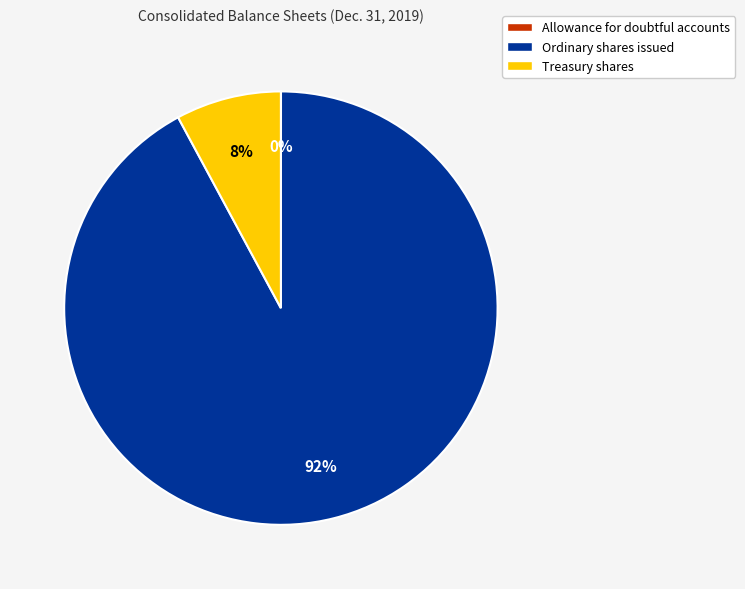

Is there a majority slice in this chart?

Yes